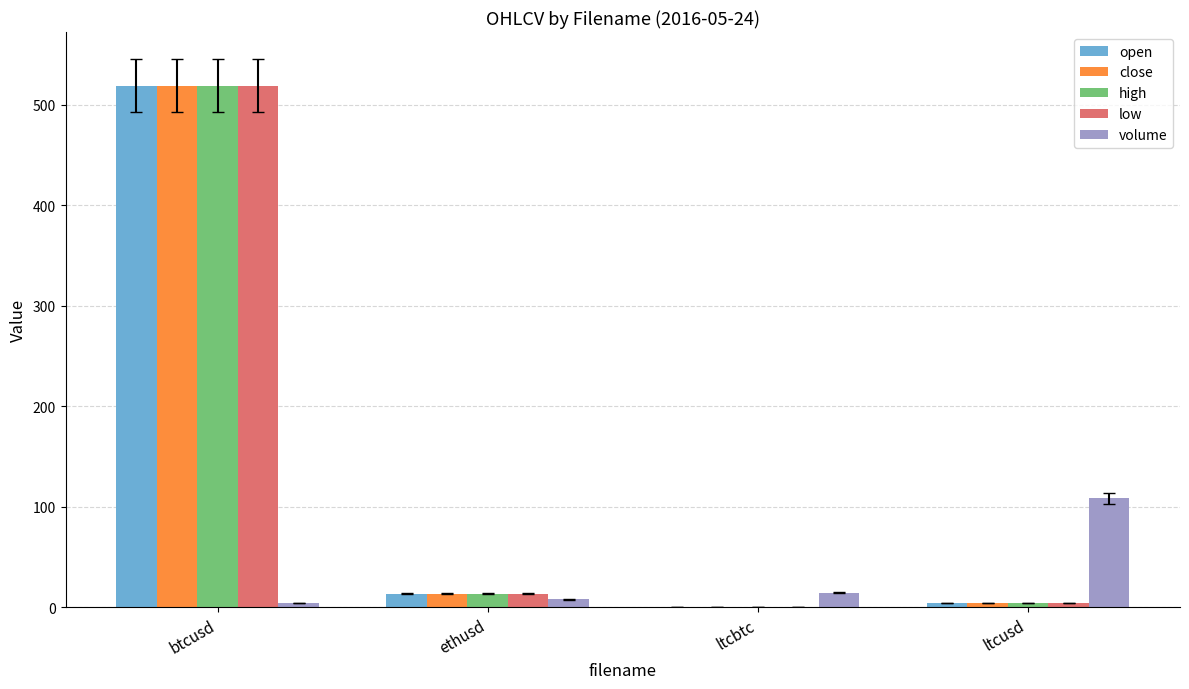

Where is volume nearest to the value 56?

ltcbtc